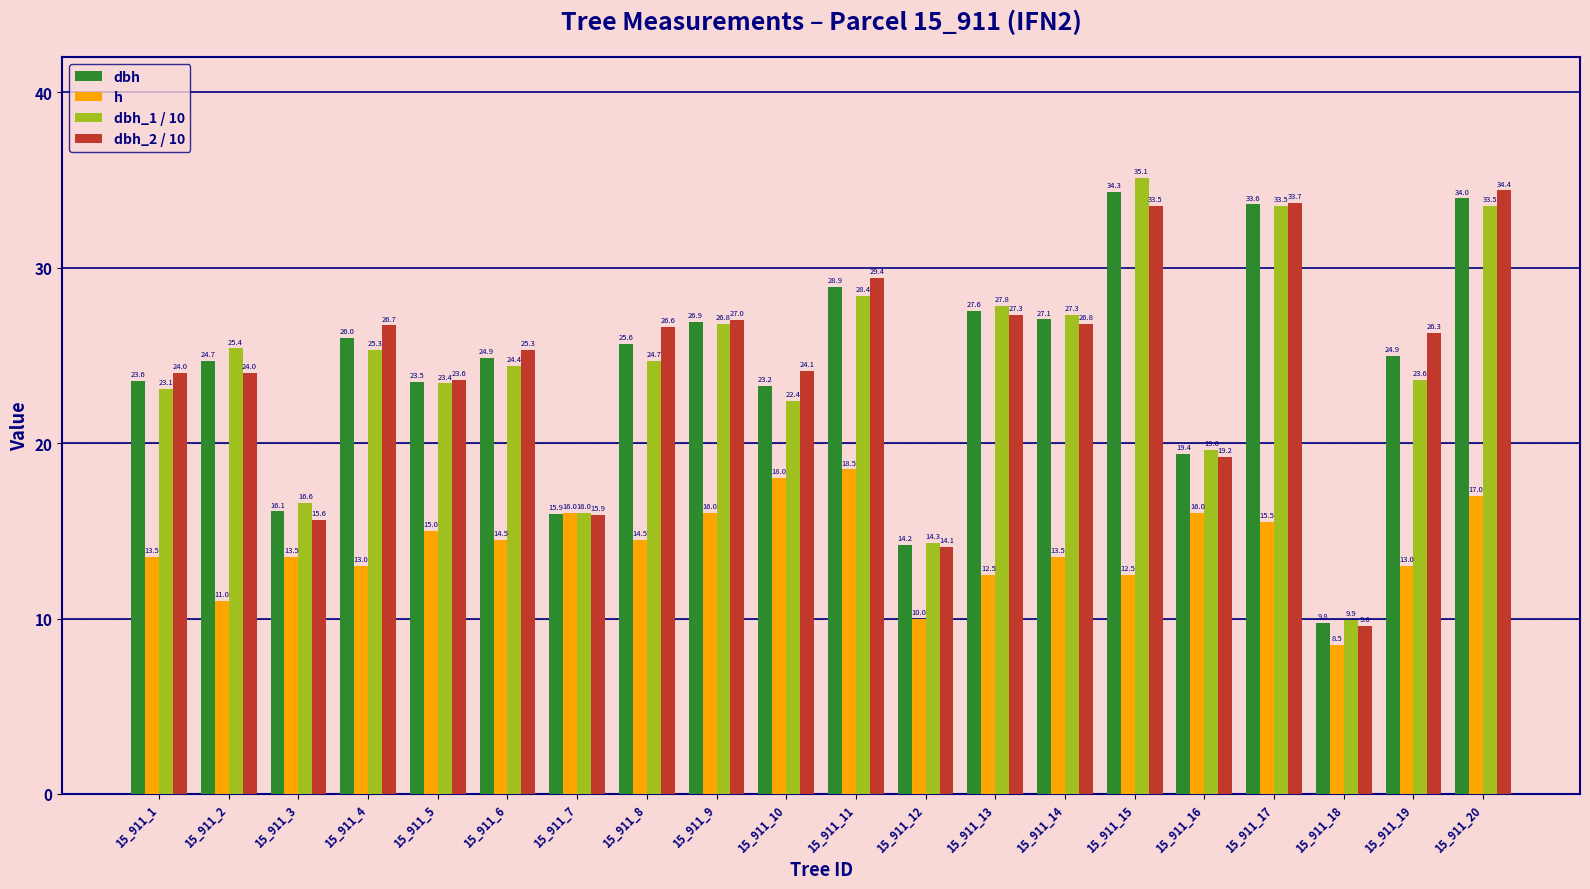

What is the greatest value displayed?

35.1